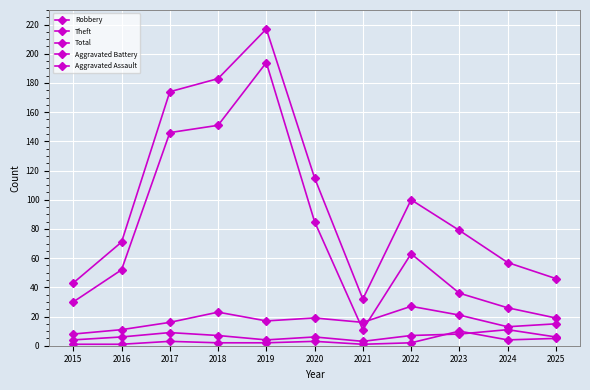

The value of Theft at 2019 is 194. True or false?

True